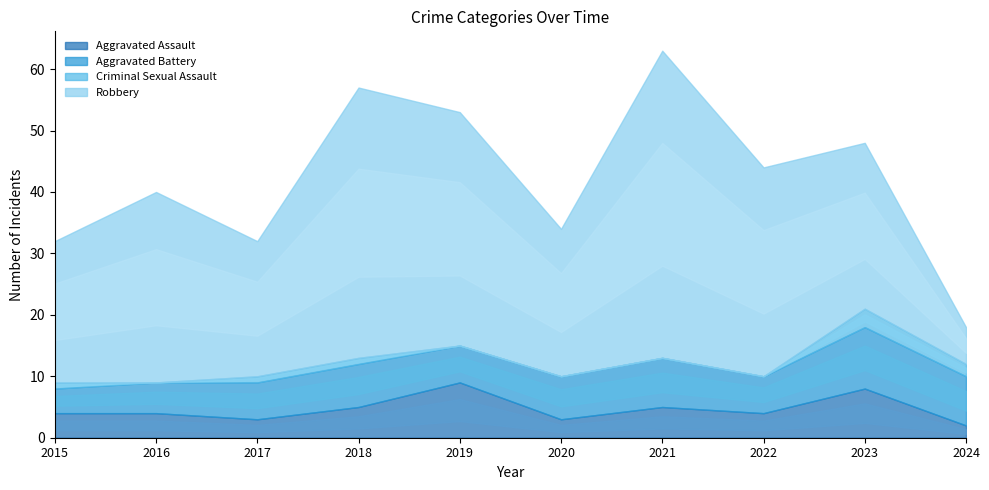

At which category does Aggravated Assault reach its first local peak?

2019